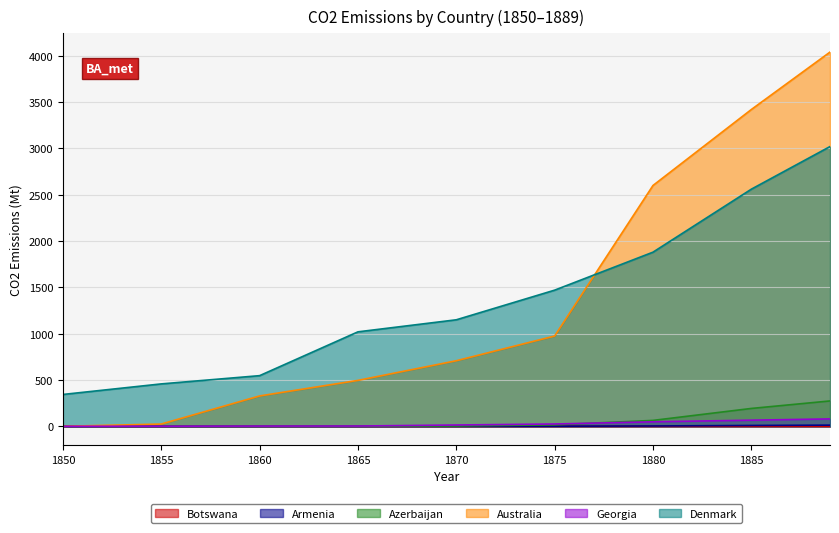

Does the chart have visible grid lines?

Yes